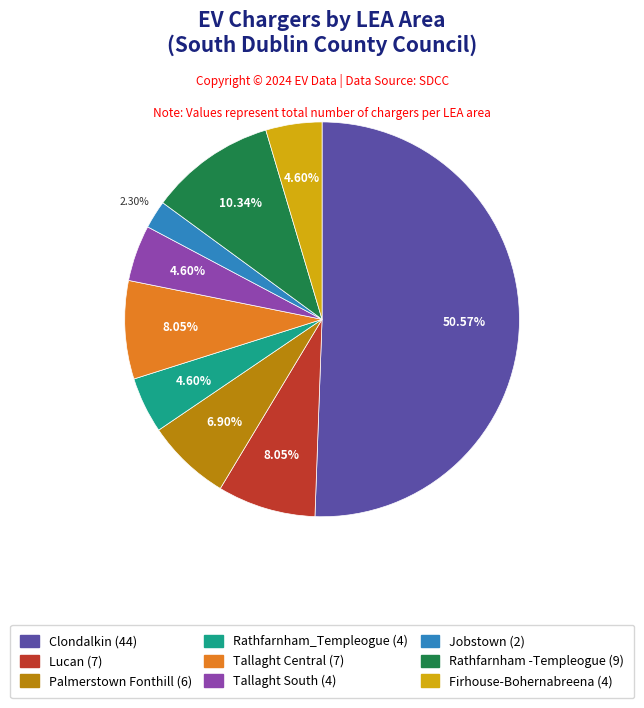

Between Lucan and Tallaght South, which is larger?

Lucan